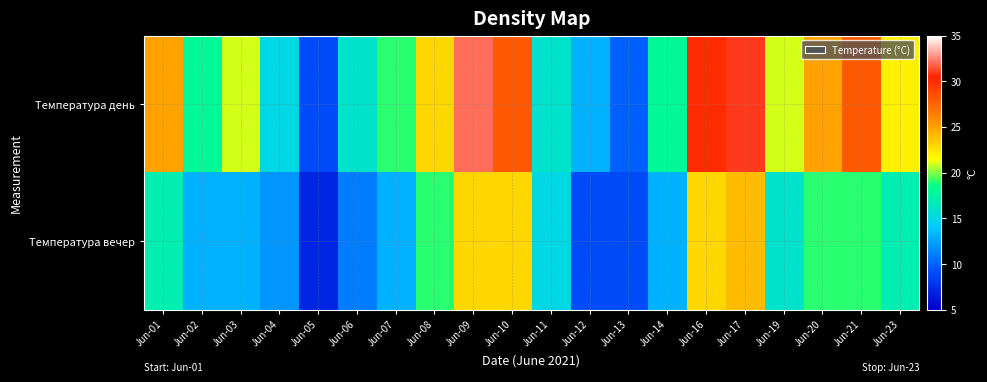

Reading left to right, transcribe all the data shown in this chart.

Температура день: Jun-01=25	Jun-02=18	Jun-03=21	Jun-04=15	Jun-05=9	Jun-06=16	Jun-07=19	Jun-08=23	Jun-09=32	Jun-10=28	Jun-11=16	Jun-12=13	Jun-13=10	Jun-14=18	Jun-16=30	Jun-17=31	Jun-19=21	Jun-20=25	Jun-21=28	Jun-23=22
Температура вечер: Jun-01=17	Jun-02=13	Jun-03=13	Jun-04=12	Jun-05=7	Jun-06=11	Jun-07=13	Jun-08=19	Jun-09=23	Jun-10=23	Jun-11=15	Jun-12=9	Jun-13=9	Jun-14=13	Jun-16=23	Jun-17=24	Jun-19=16	Jun-20=19	Jun-21=19	Jun-23=17